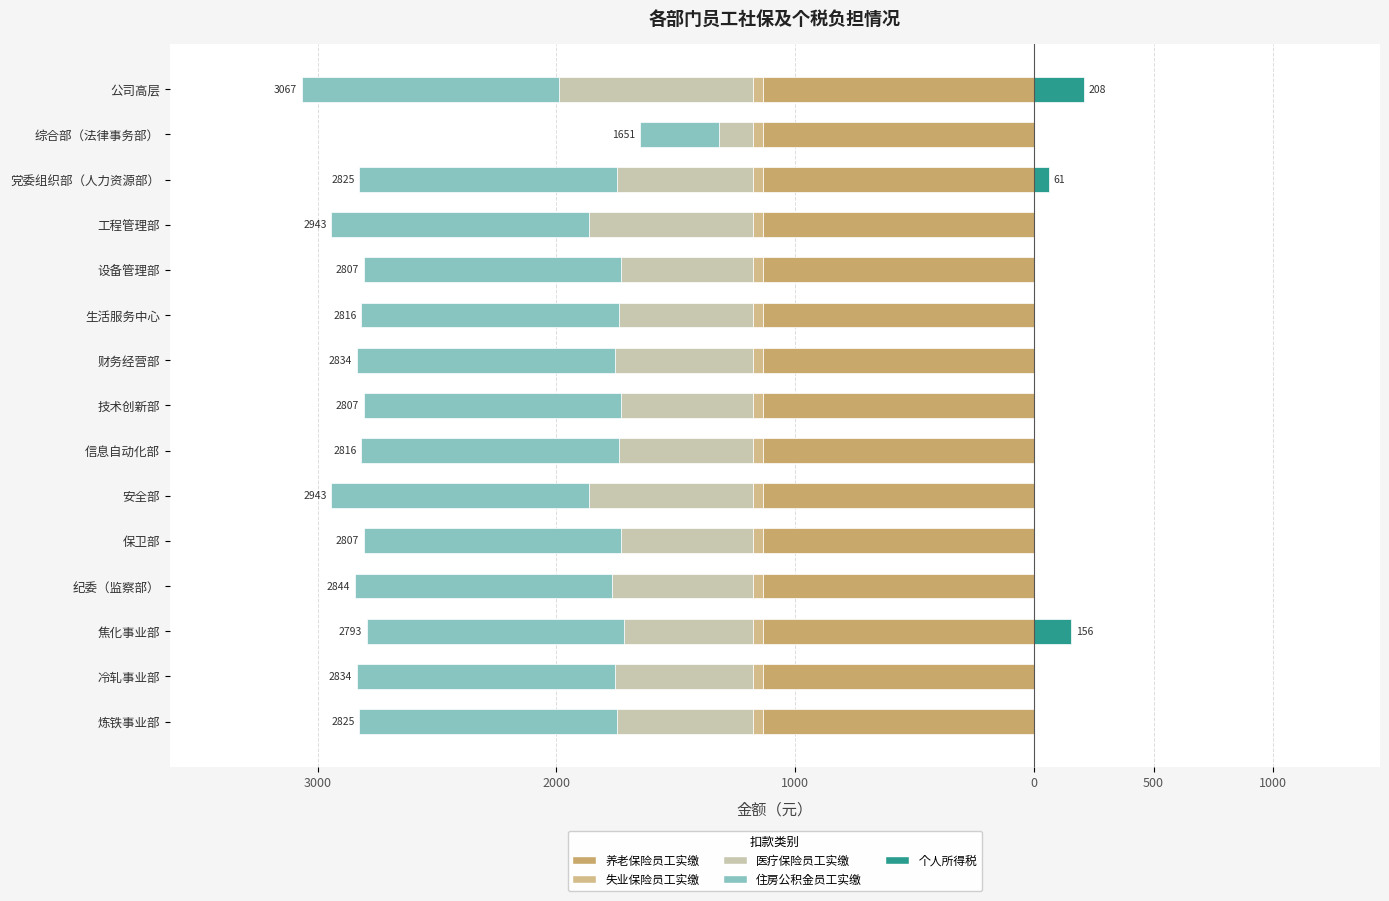

Which series has the widest spread of values?

住房公积金员工实缴